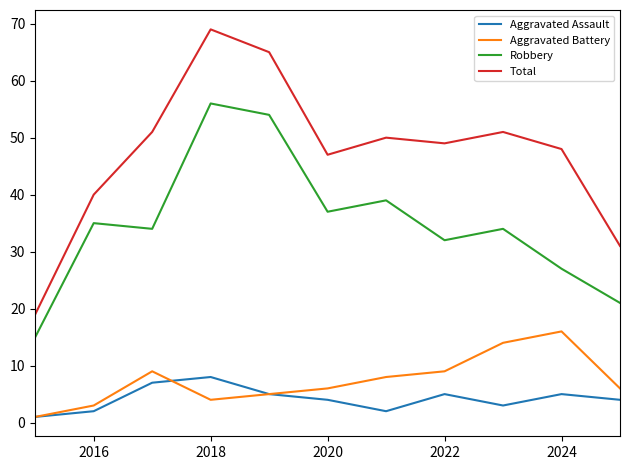

How many distinct data groups are displayed?

4